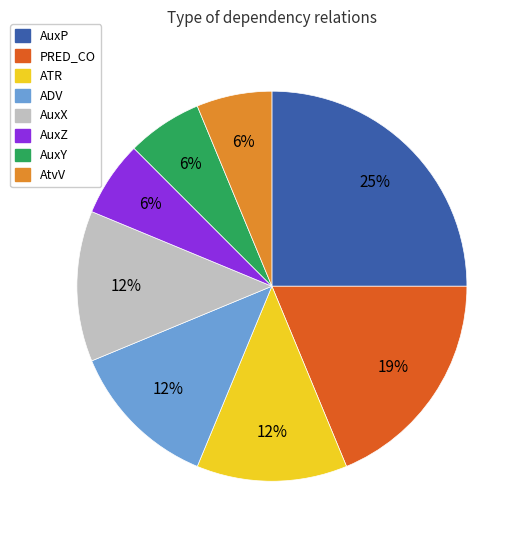

Between AuxP and AuxZ, which is larger?

AuxP